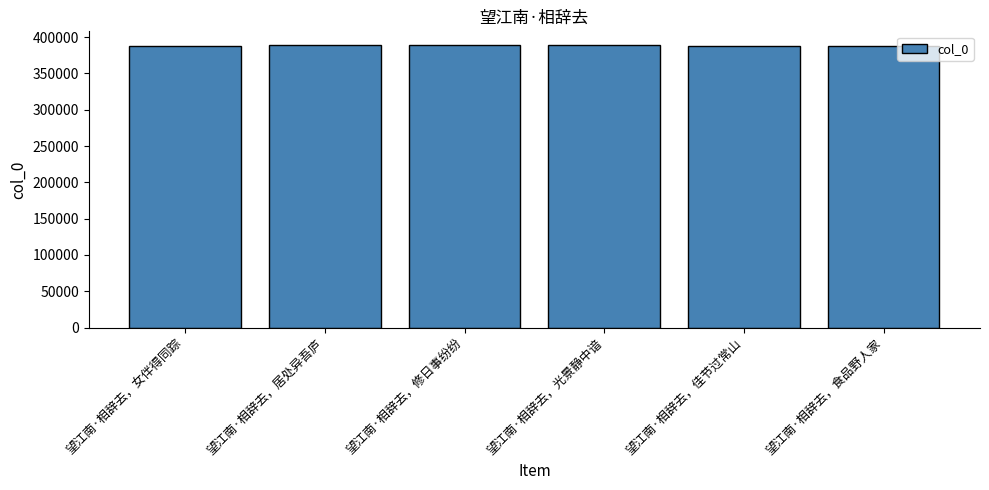

Approximately how many times larger is the value at 望江南·相辞去，修日事纷纷 compared to 望江南·相辞去，佳节过常山?

1.0